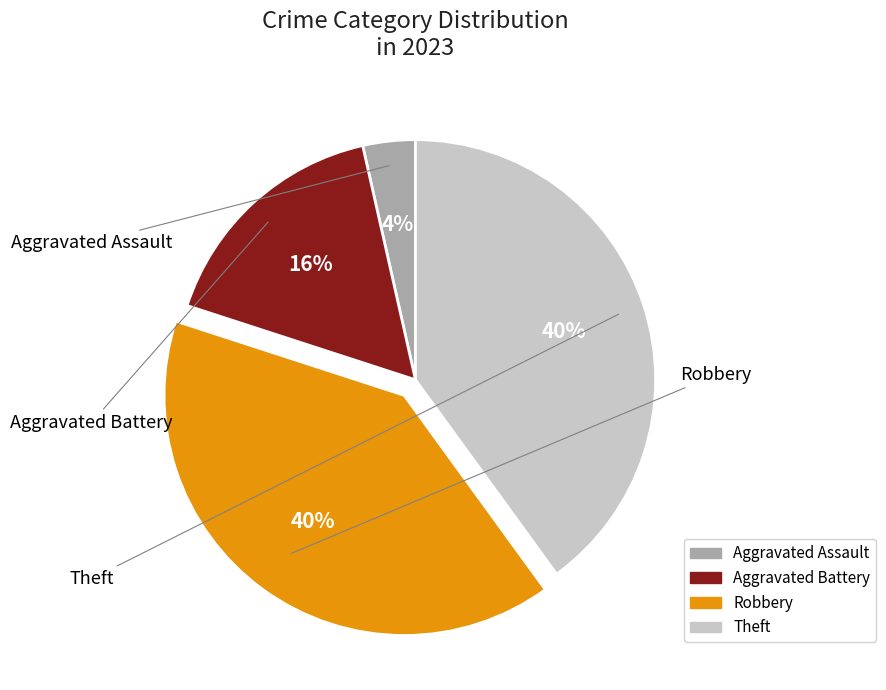

Is the sum of Robbery and Theft greater than half?

Yes